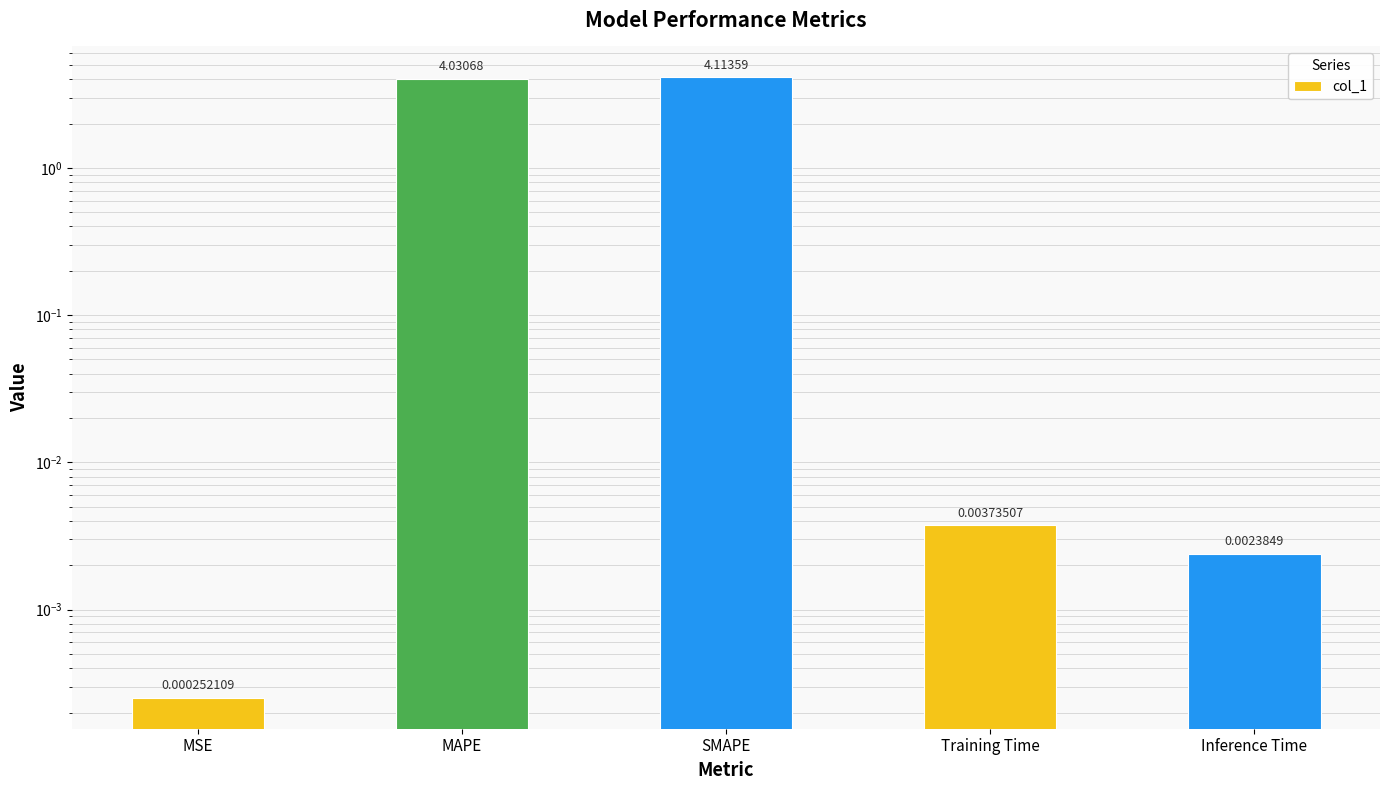

The chart shows a value of 0.0 at Inference Time. True or false?

False